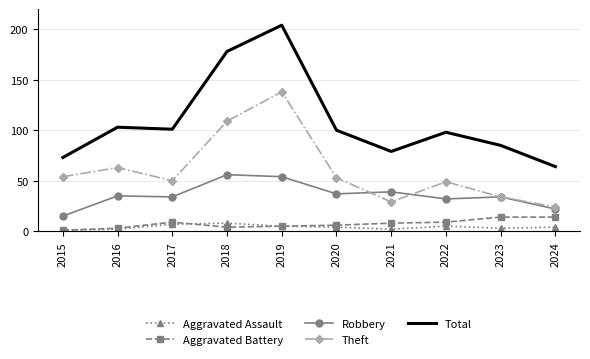

At which category is the sum across all series the highest?

2019